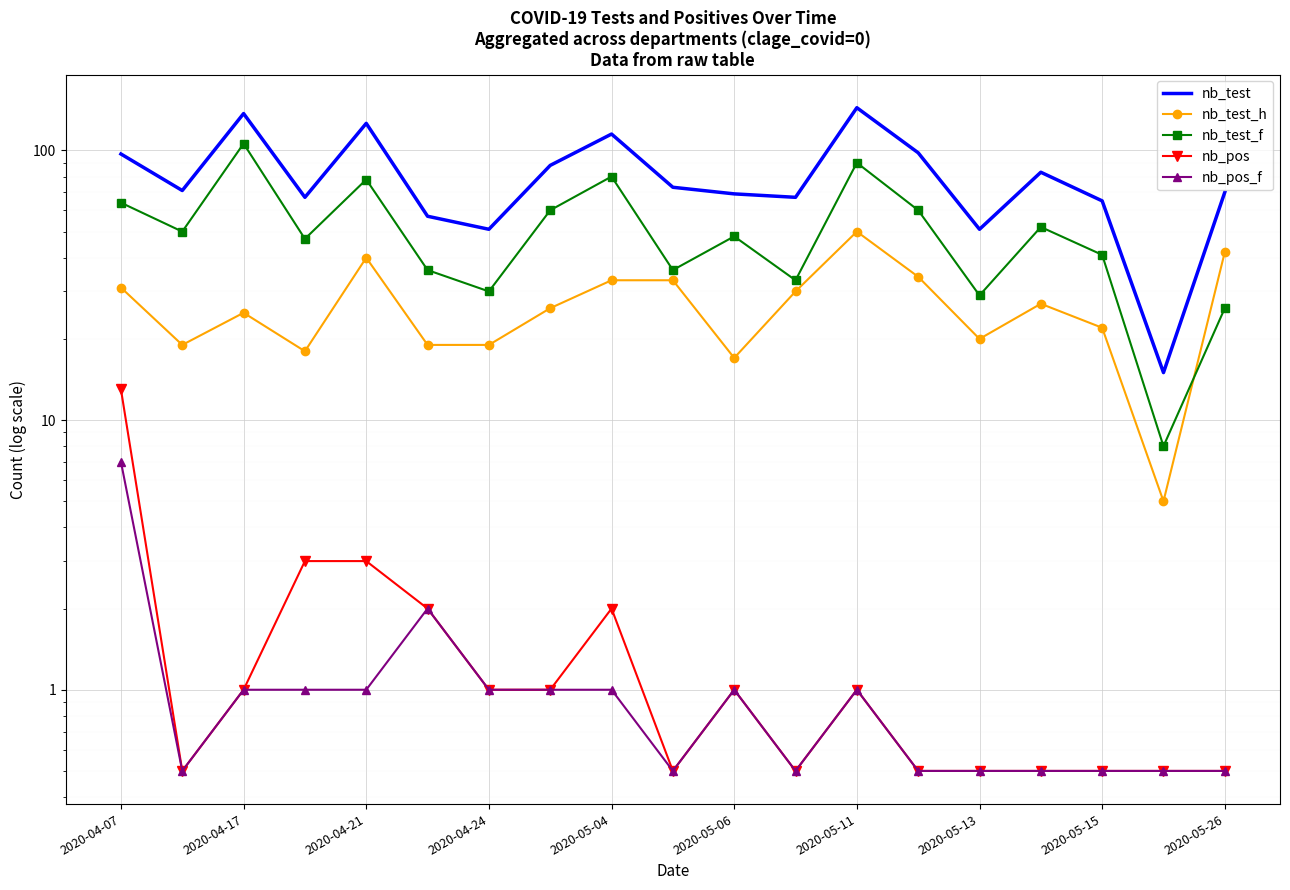

In nb_test_h, how many points are higher than both neighbors (excluding endpoints)?

4